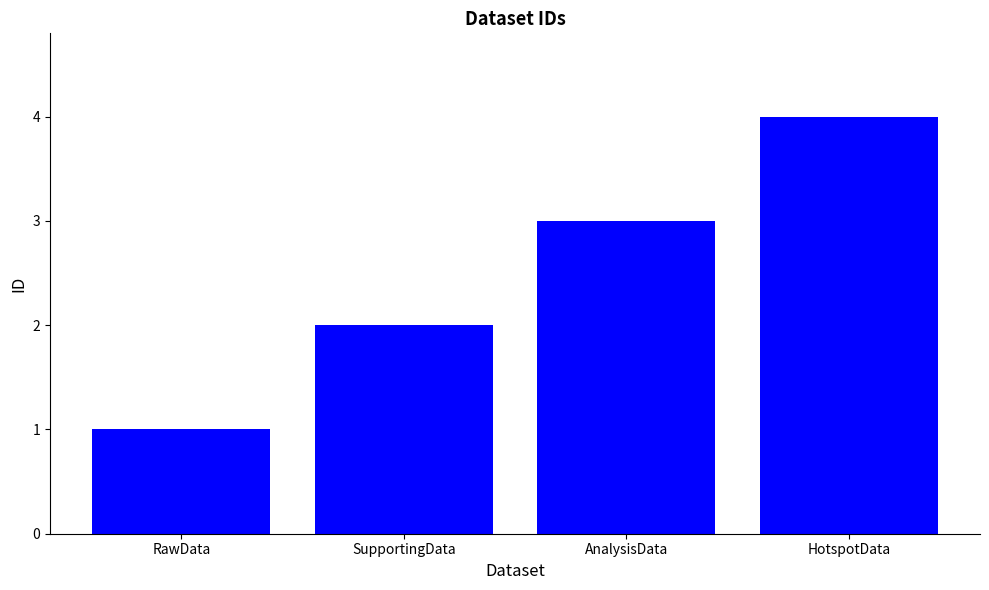

How many values are below 3?

2